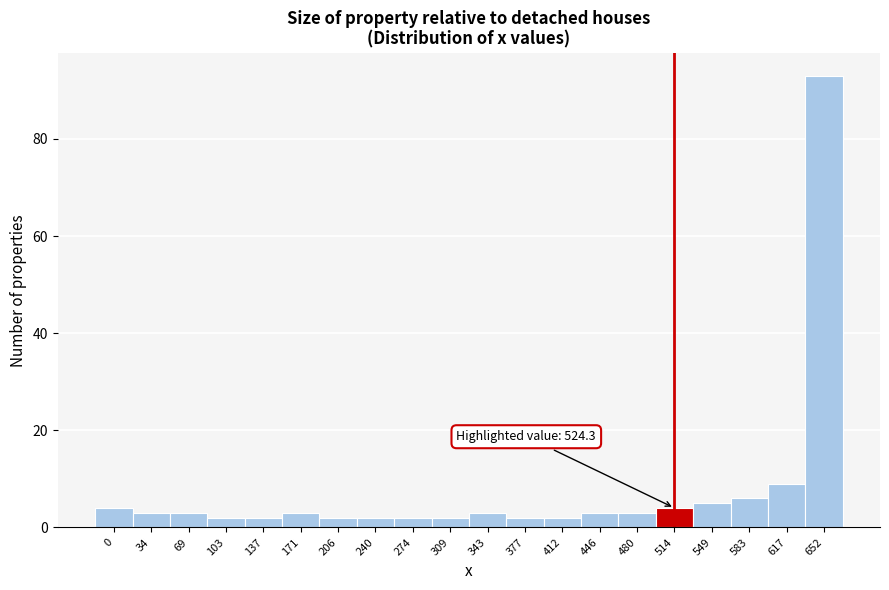

Reading left to right, what are all the values shown in this chart?

0=4	34=3	69=3	103=2	137=2	171=3	206=2	240=2	274=2	309=2	343=3	377=2	412=2	446=3	480=3	514=4	549=5	583=6	617=9	652=93